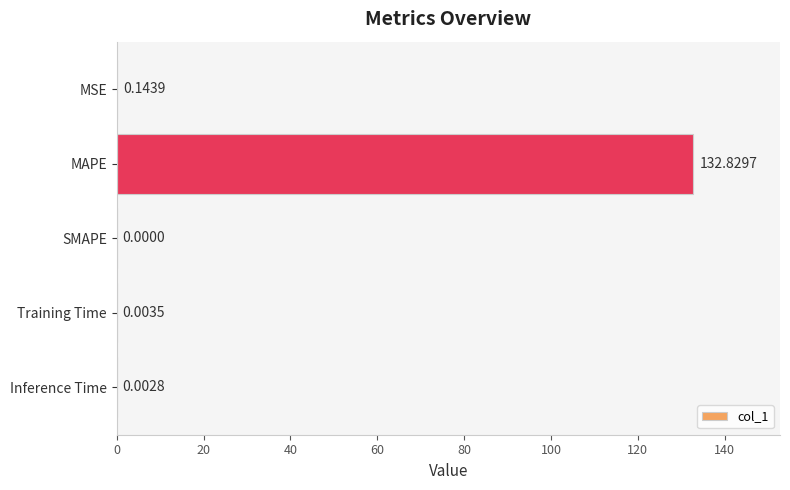

Count the number of categories in the chart.

5